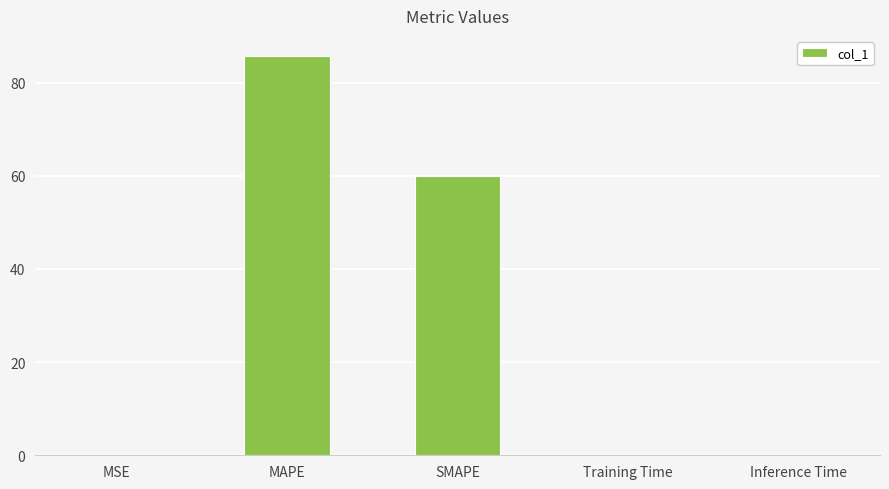

The chart shows a value of 60.0 at SMAPE. True or false?

True